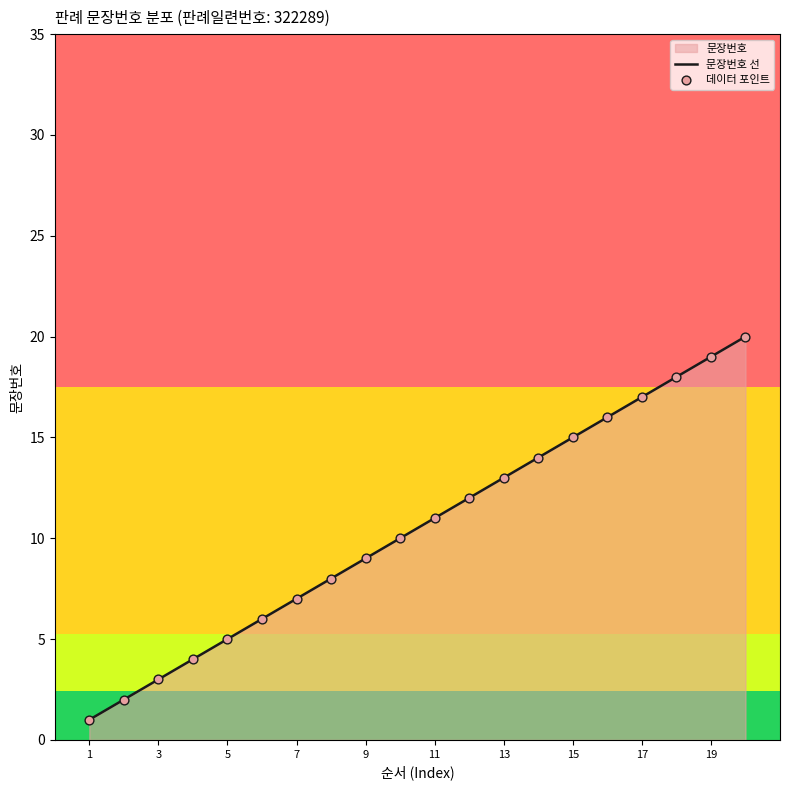

The chart shows a value of 1 at 3. True or false?

False